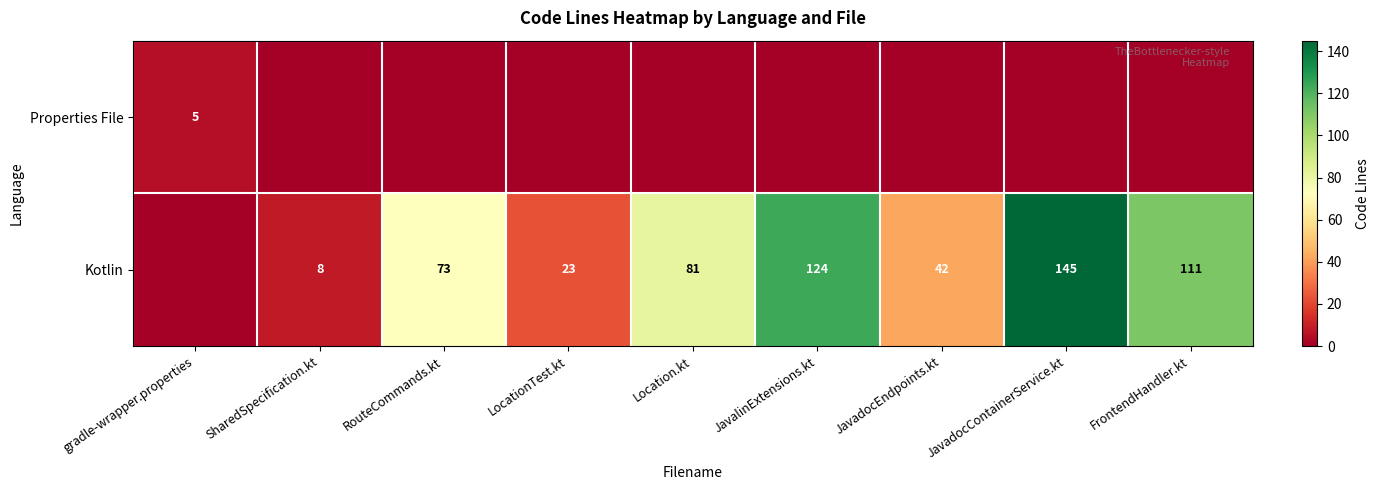

What is the difference between the Kotlin values at JavadocContainerService.kt and JavadocEndpoints.kt?

103